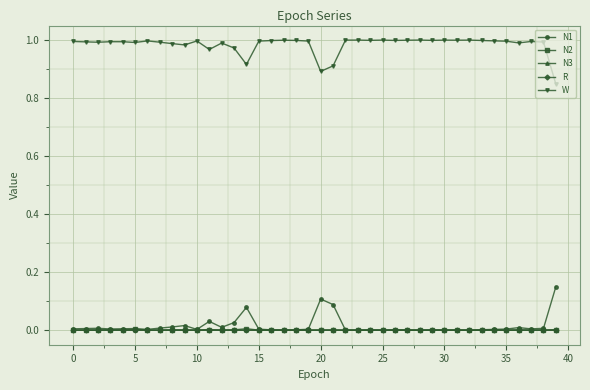

Which series has the largest total across all categories?

W